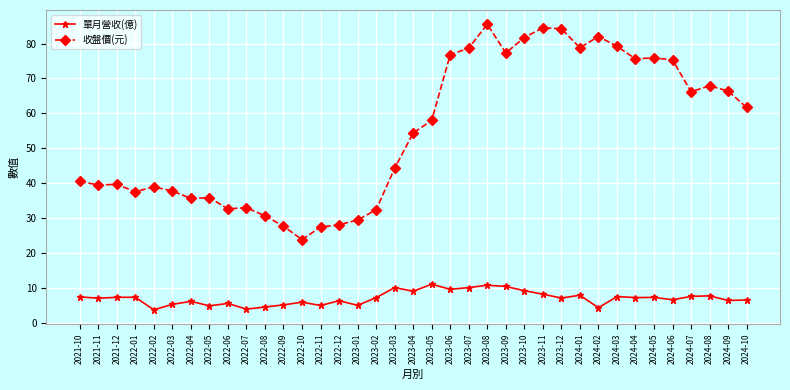

What is the lowest value of the 單月營收(億) series?

3.8